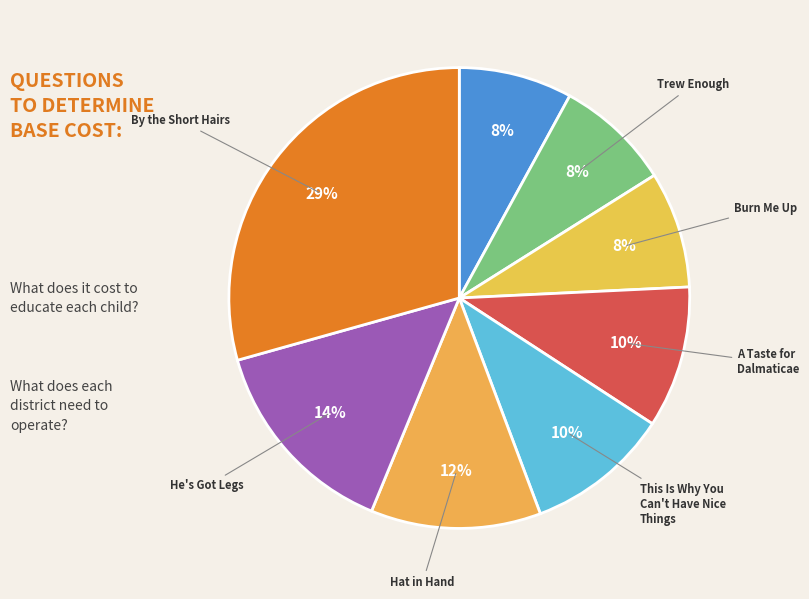

How many slices are in this pie chart?

8